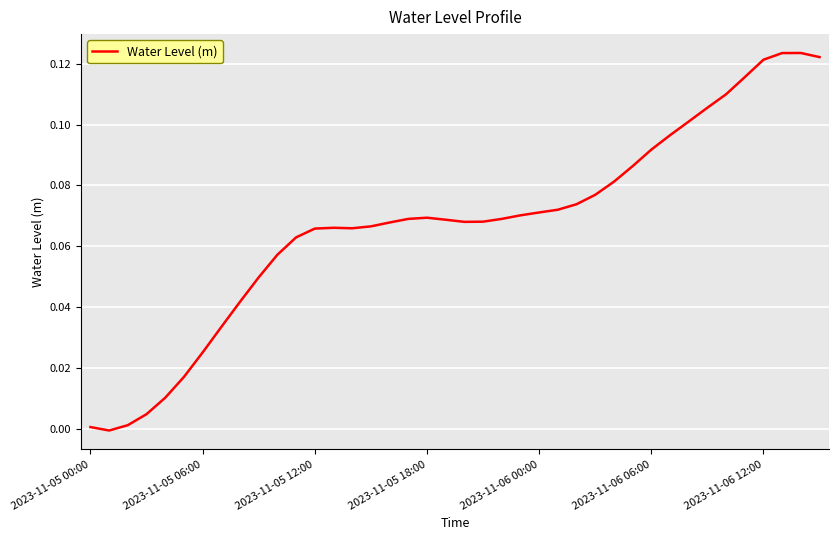

How many lines are shown in the chart?

1